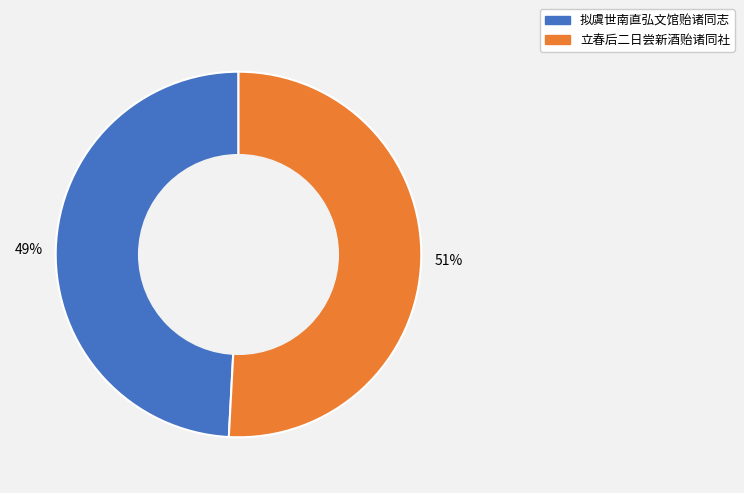

To the nearest percent, what is the difference between the 立春后二日尝新酒贻诸同社 and 拟虞世南直弘文馆贻诸同志 slice percentages?

2%